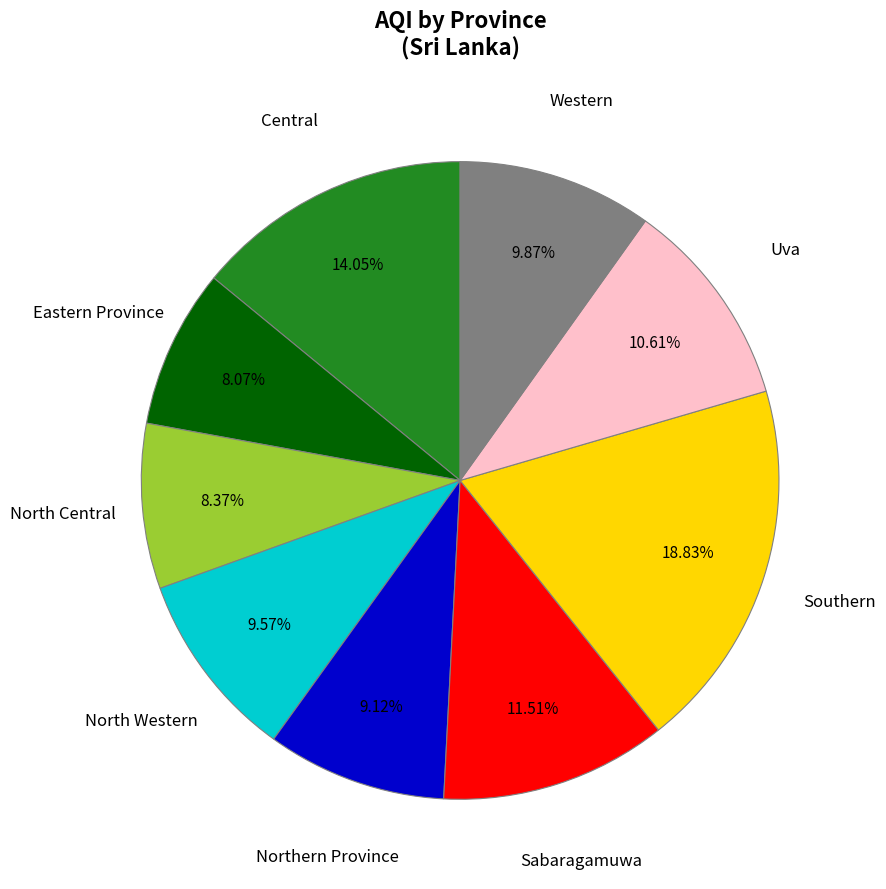

Is there a majority slice in this chart?

No